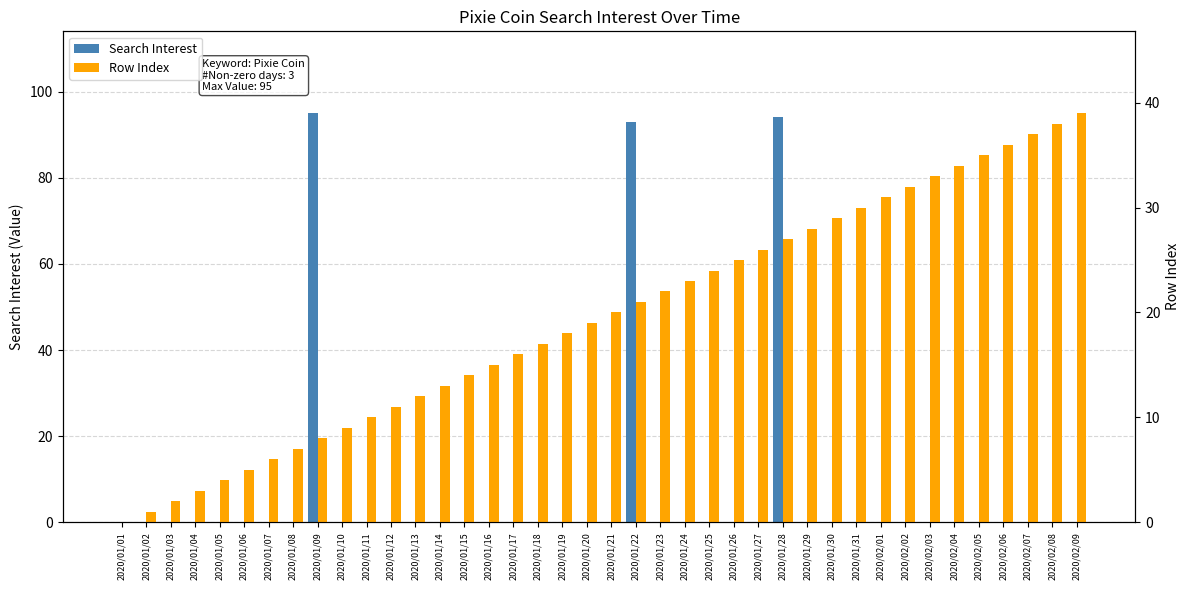

How many bars are there in total?

80